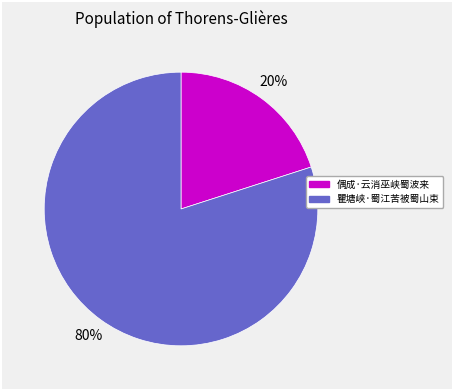

Which category accounts for the majority?

瞿塘峡·蜀江苦被蜀山束